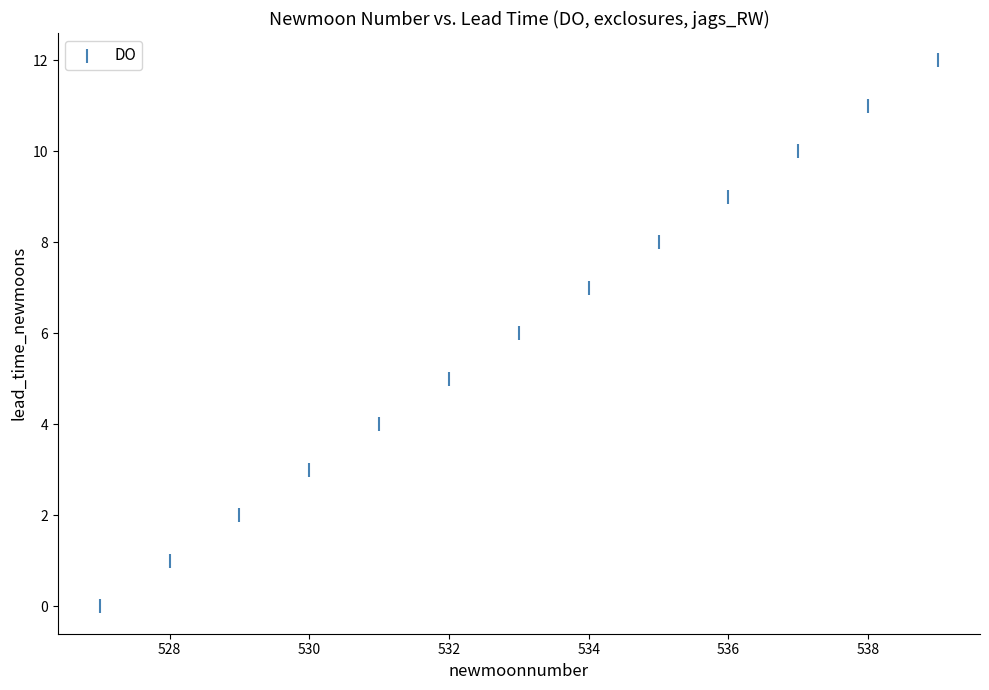

What is the range of Y values (max minus min)?

12